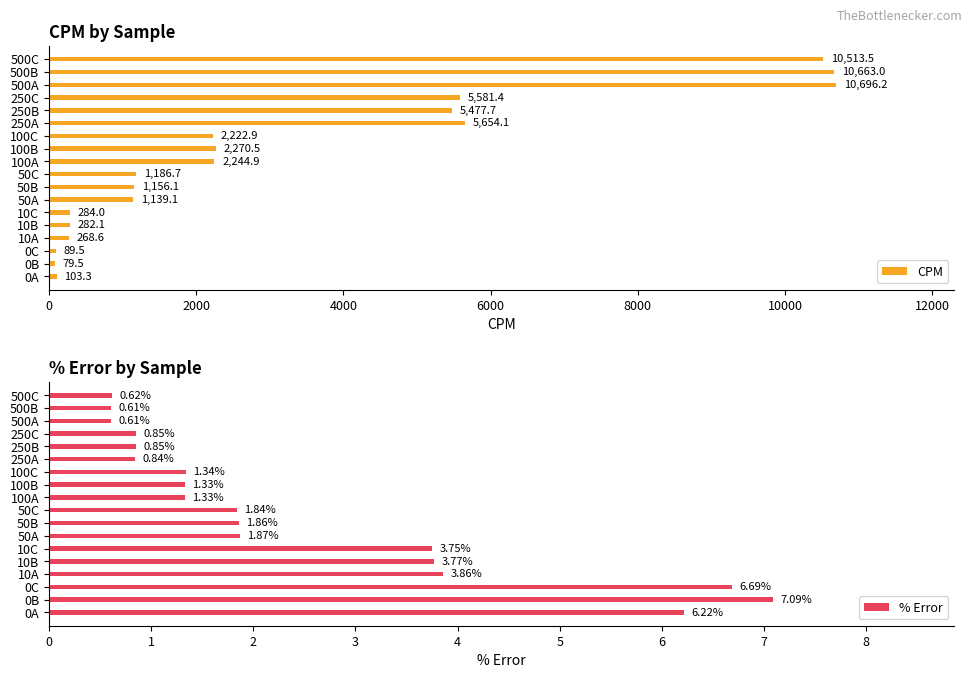

True or false: % Error has a value of 0.8 at 50C.

False